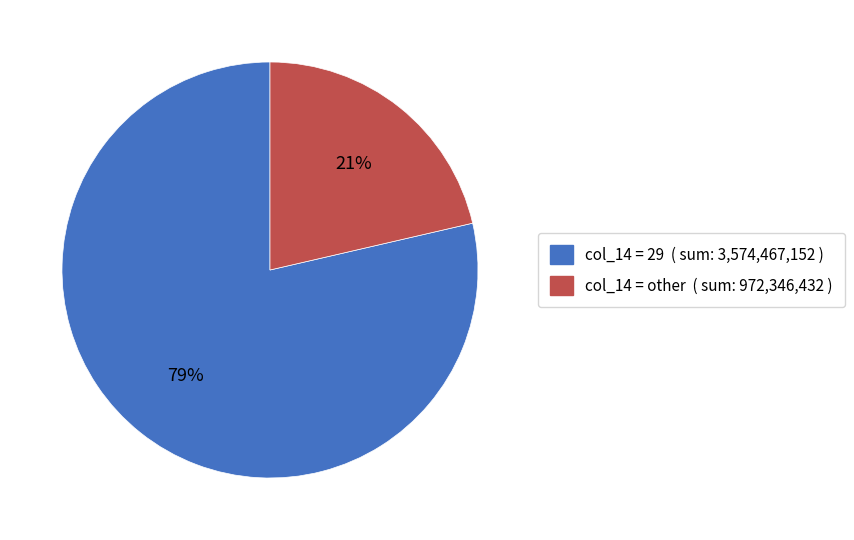

To the nearest percent, what is the average slice percentage?

50%